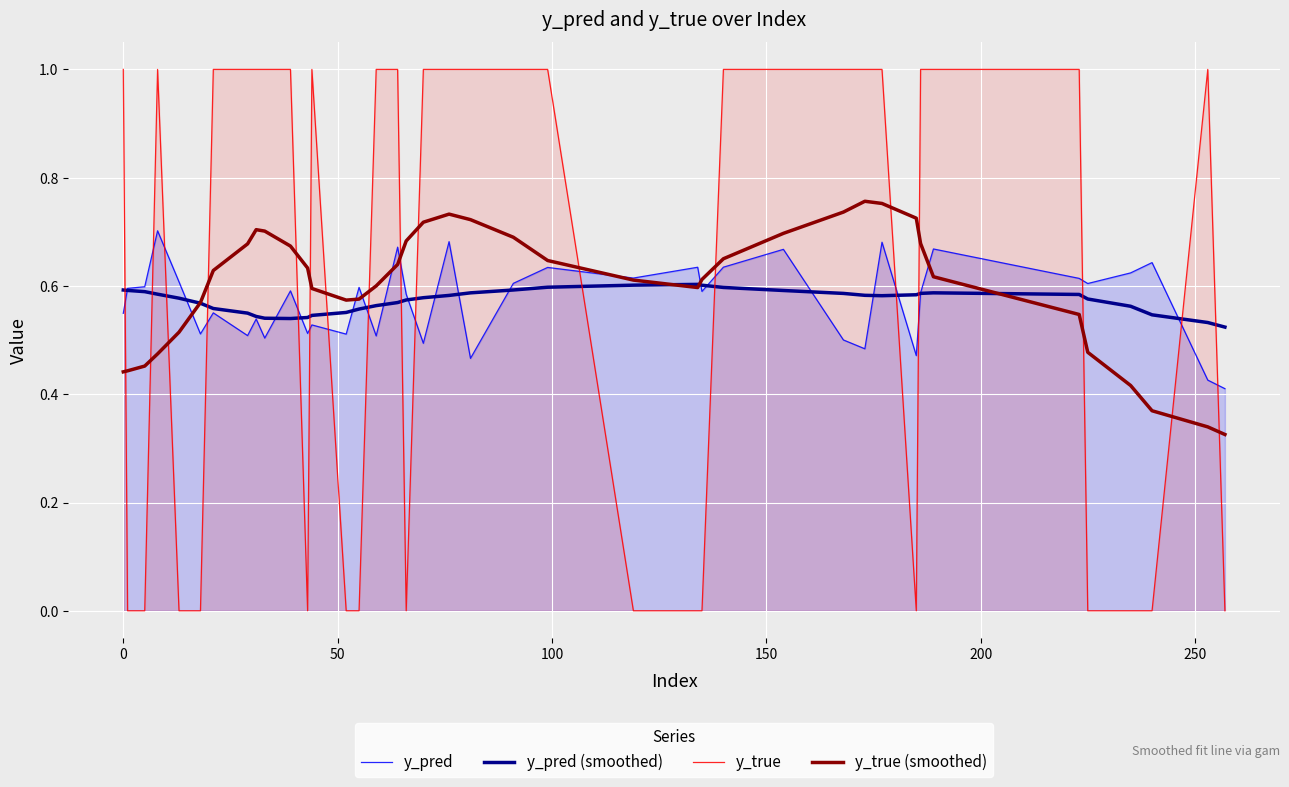

Which series has the largest range (max minus min)?

y_true